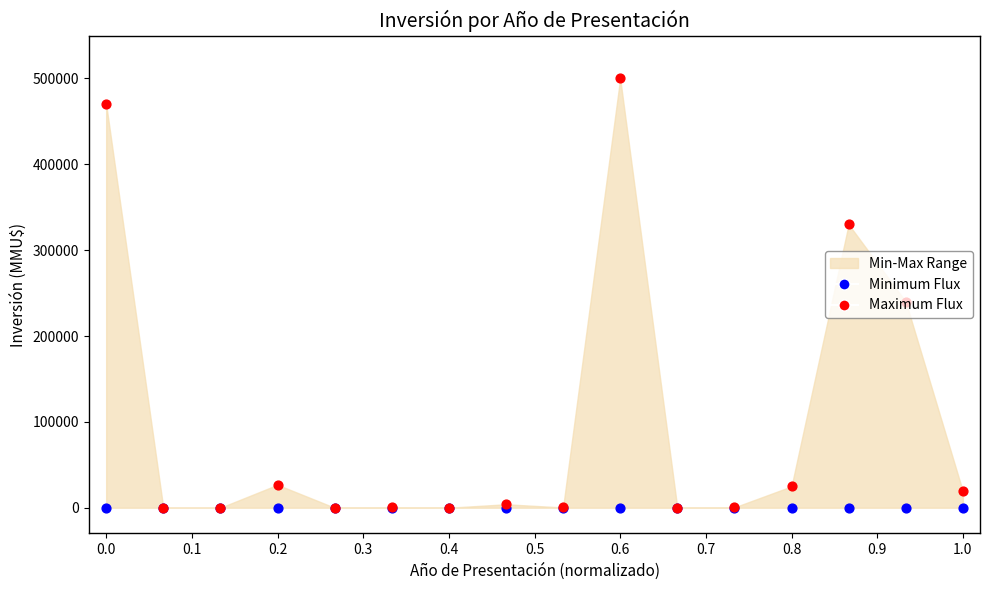

Is the value of Minimum Flux at 0.7 greater than the value of Maximum Flux at 0.0?

No